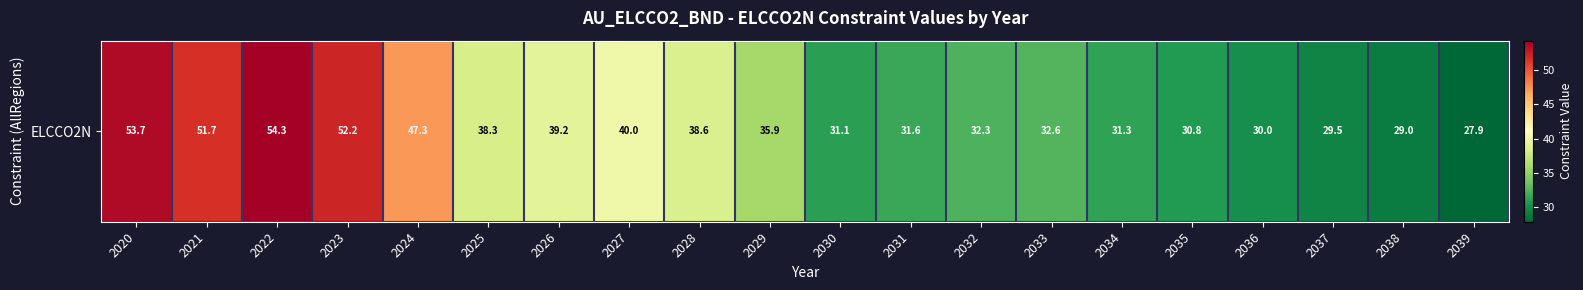

What is the ratio of the value at 2024 to the value at 2029?

1.3